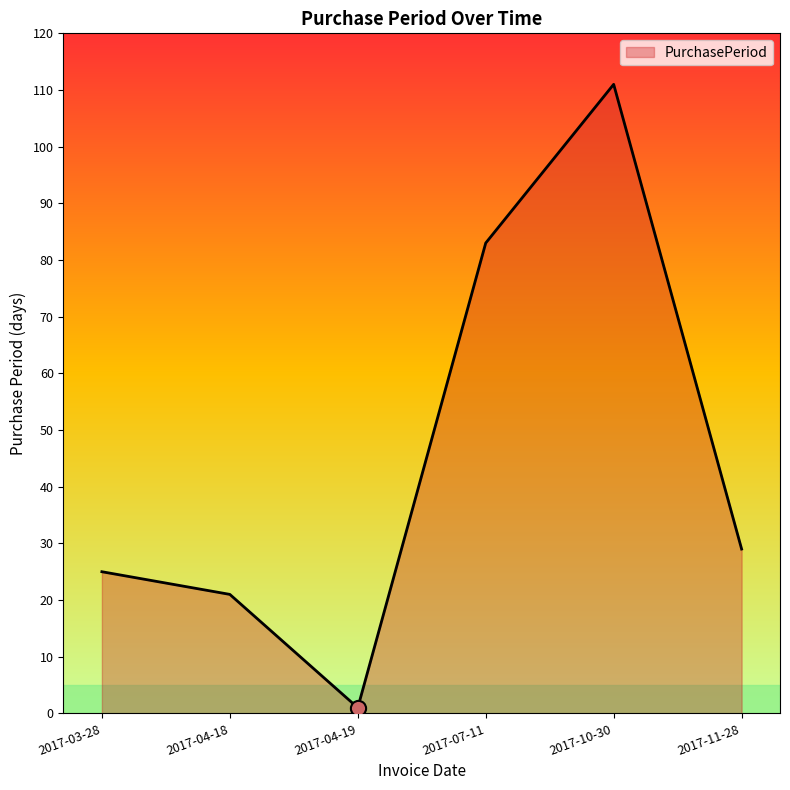

Approximately how many times larger is the value at 2017-04-18 compared to 2017-03-28?

0.8